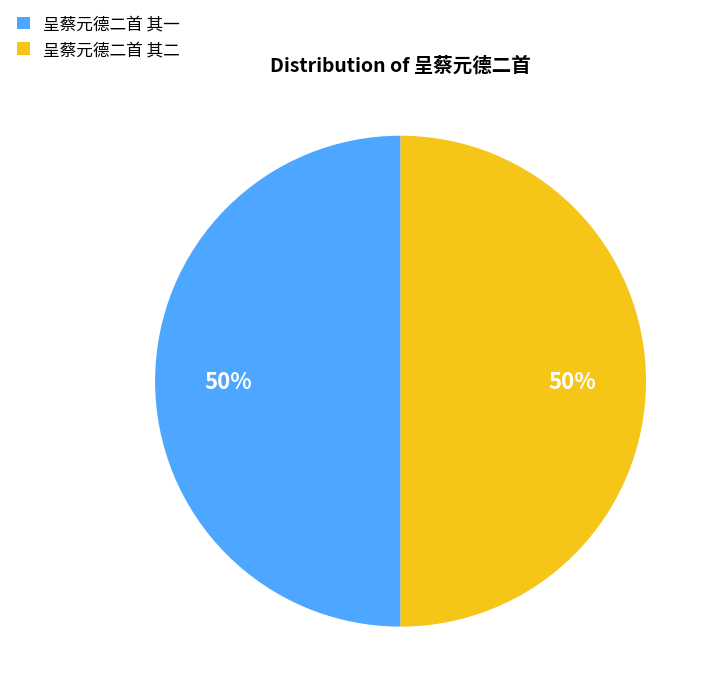

To the nearest percent, what portion does 呈蔡元德二首 其一 represent?

50%